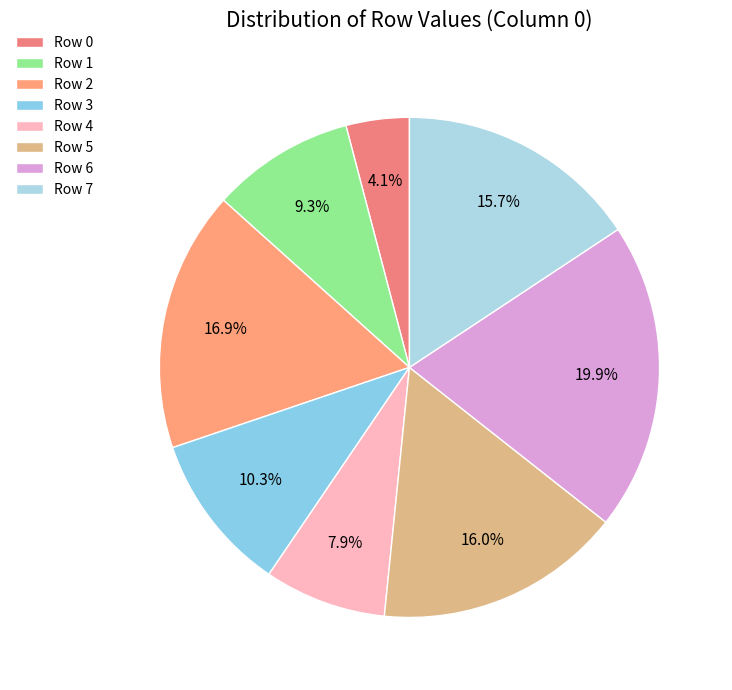

Which slice is the largest?

Row 6